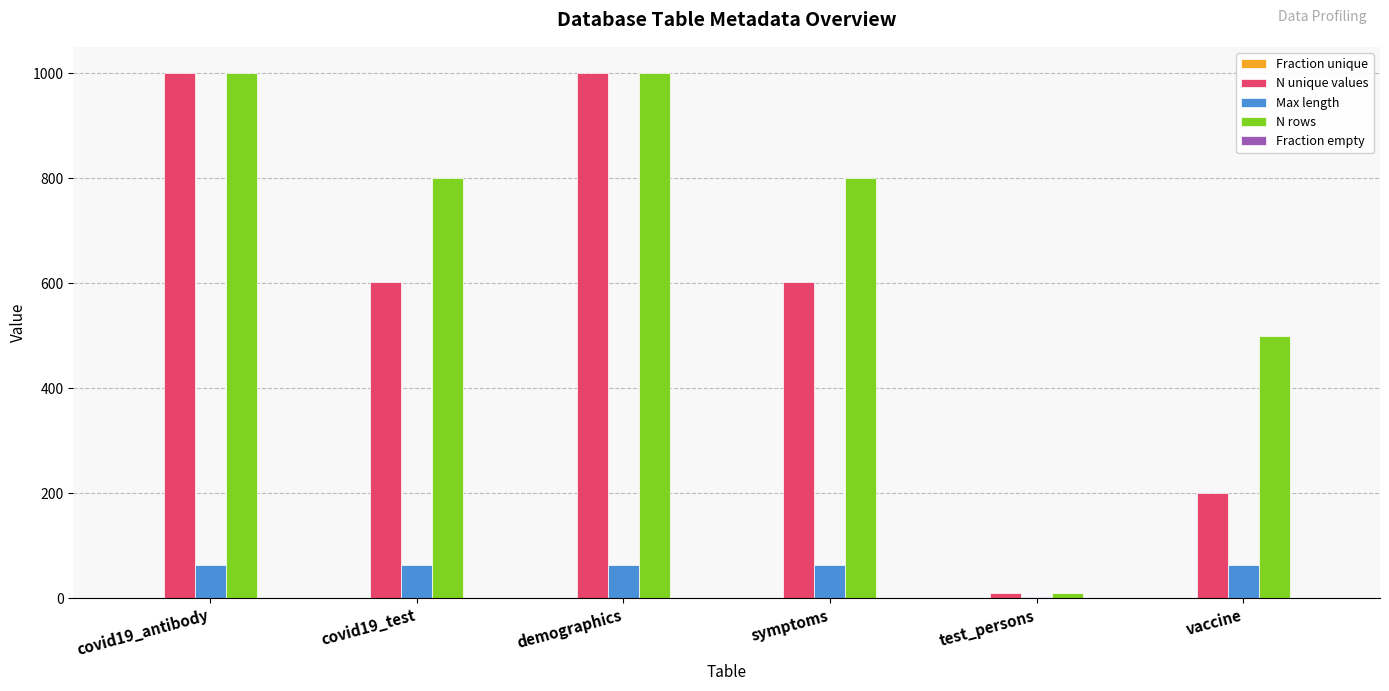

How many N rows values are between 500 and 1000?

5